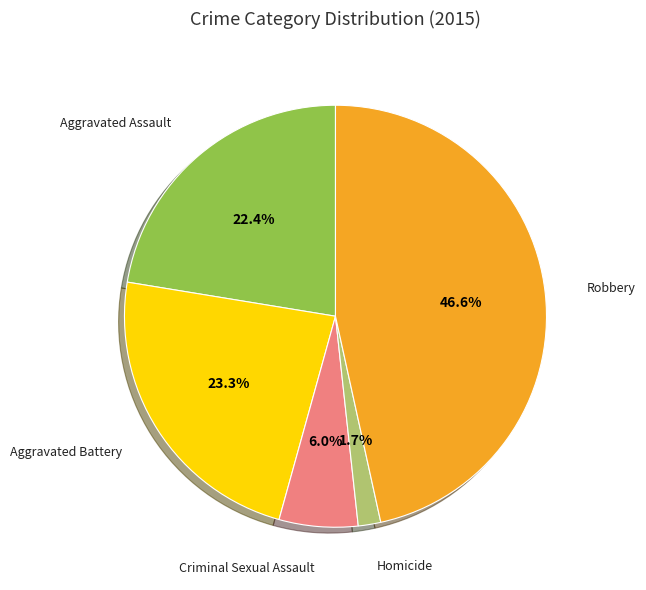

The Robbery slice represents 47% of the pie. True or false?

True